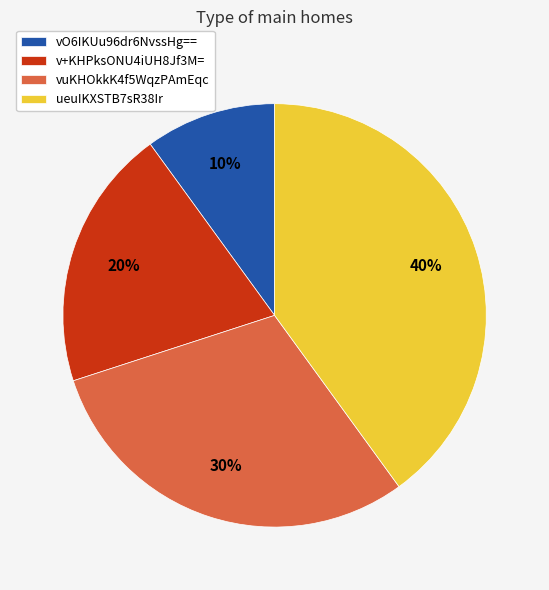

How many slices are in this pie chart?

4